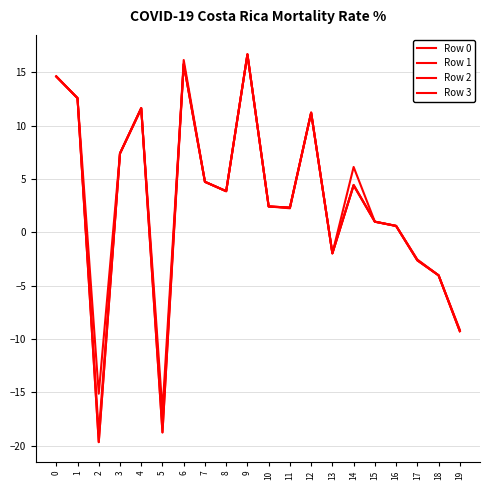

How many lines are shown in the chart?

4